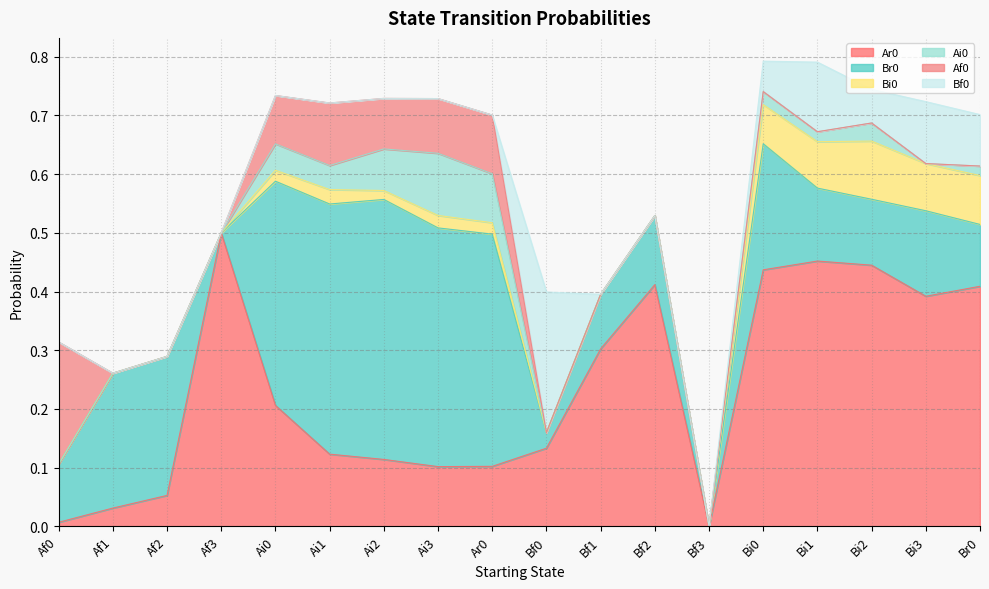

Which series has the widest spread of values?

Ar0